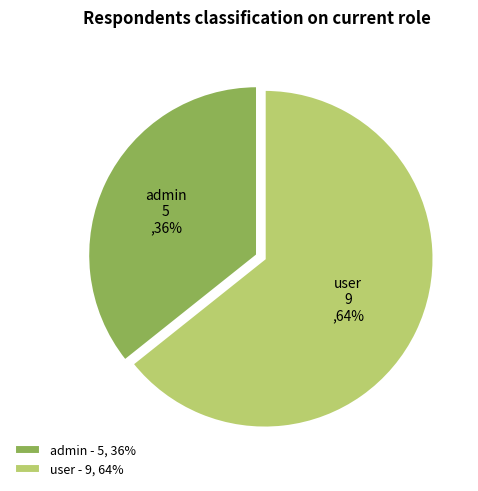

The admin slice represents 36% of the pie. True or false?

True